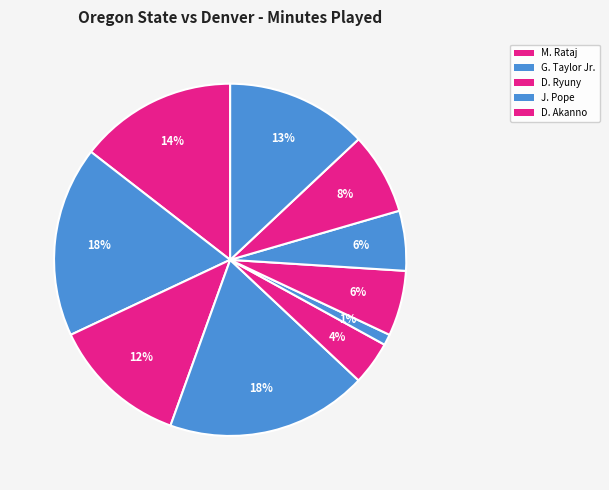

Does any single category account for the majority?

No